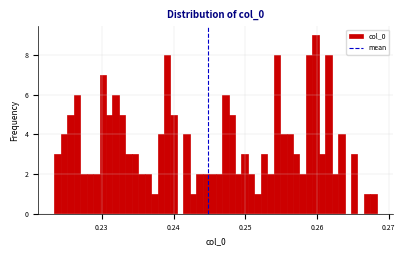

Around what value on the x-axis is the tallest bar? Give the approximate position of its centre, as read against the axis.

0.260